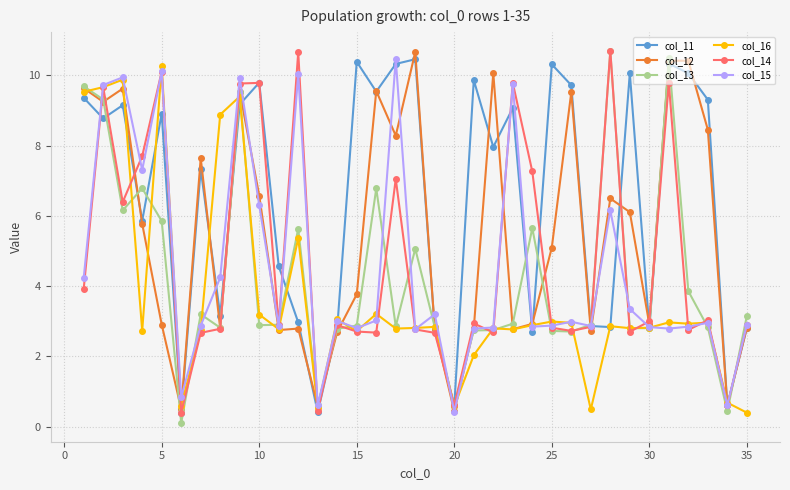

What is the value of the col_14 point at the 15th from the left?

2.7